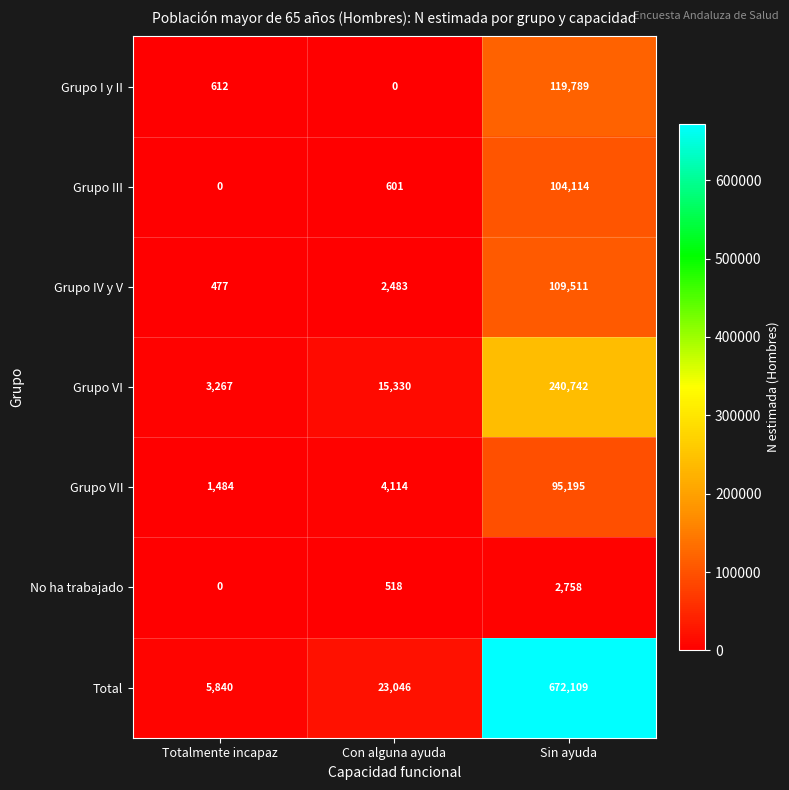

Is it true that Grupo I y II equals 612 at Totalmente incapaz?

True